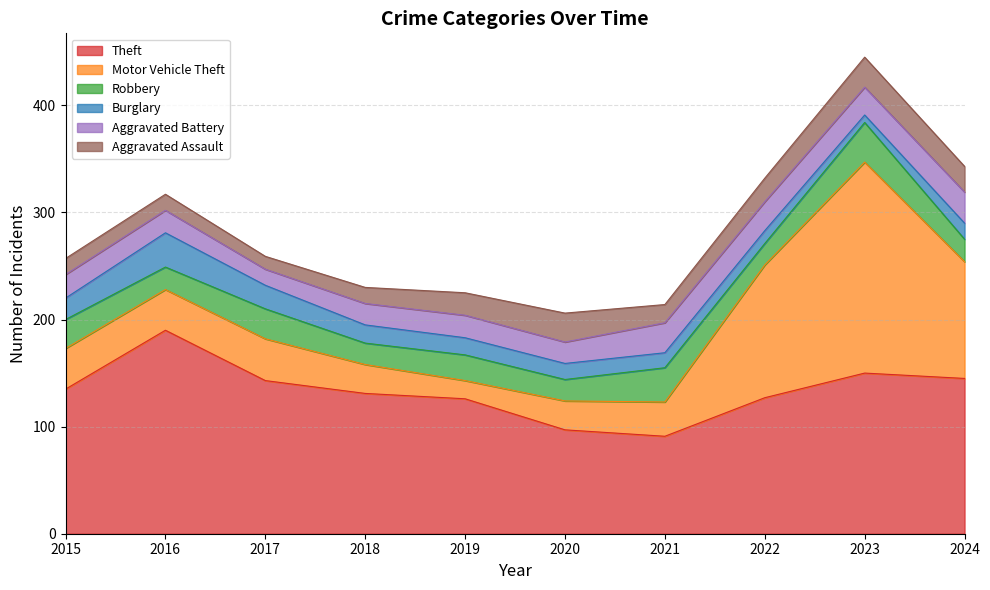

True or false: Burglary has a value of 19 at 2021.

False